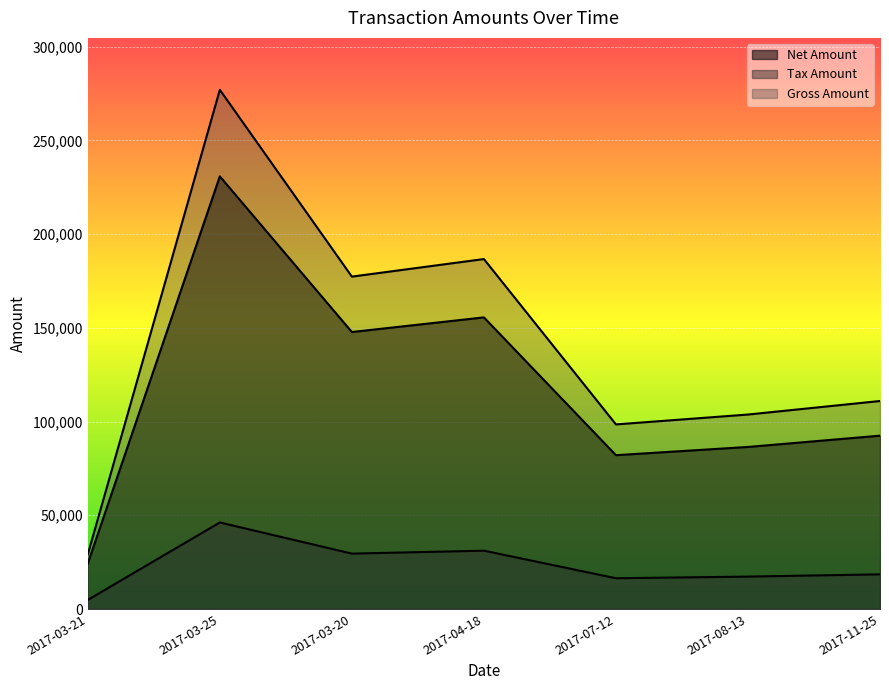

What is the approximate value of Gross Amount at 2017-03-21?

29140.8